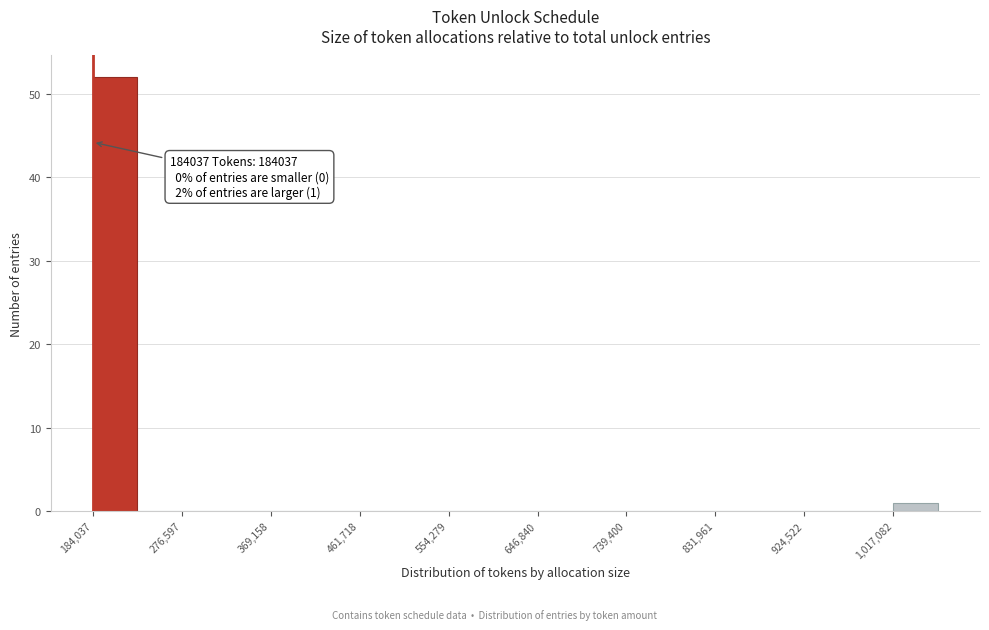

Over which range of the x-axis is the bar tallest?

180000 to 230000